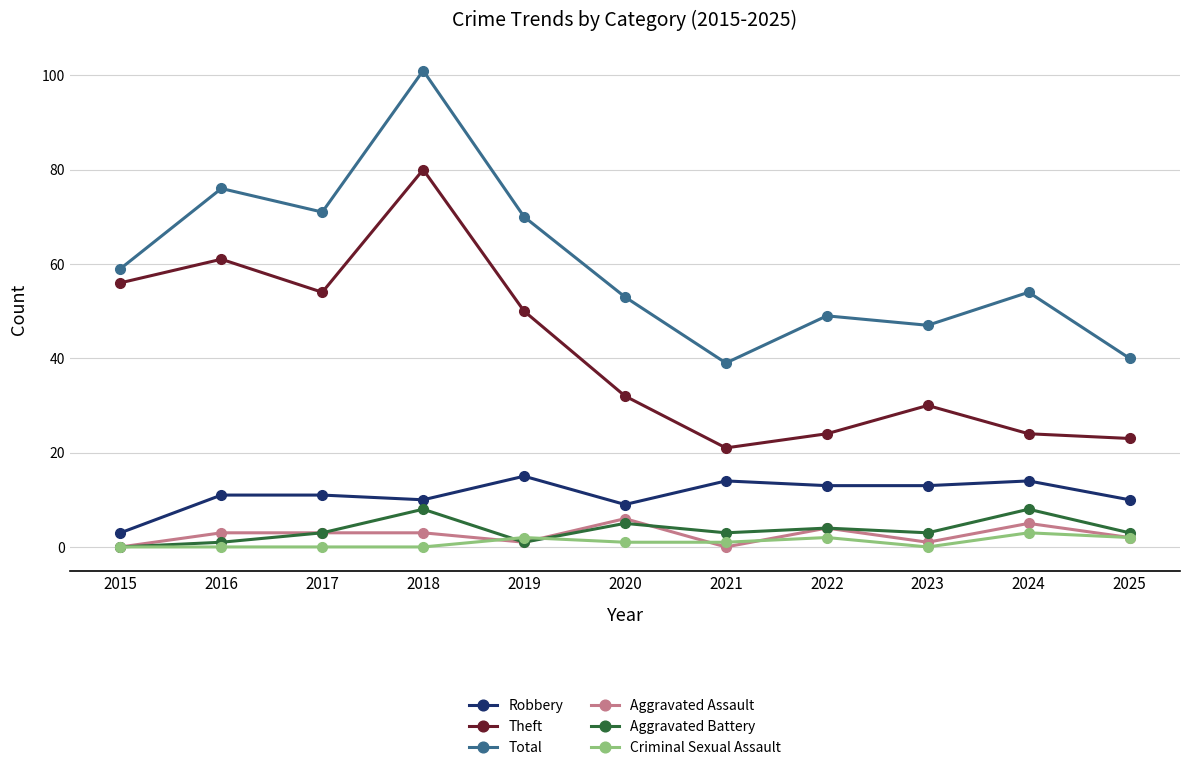

What is the difference between the highest and lowest values at 2019?

69